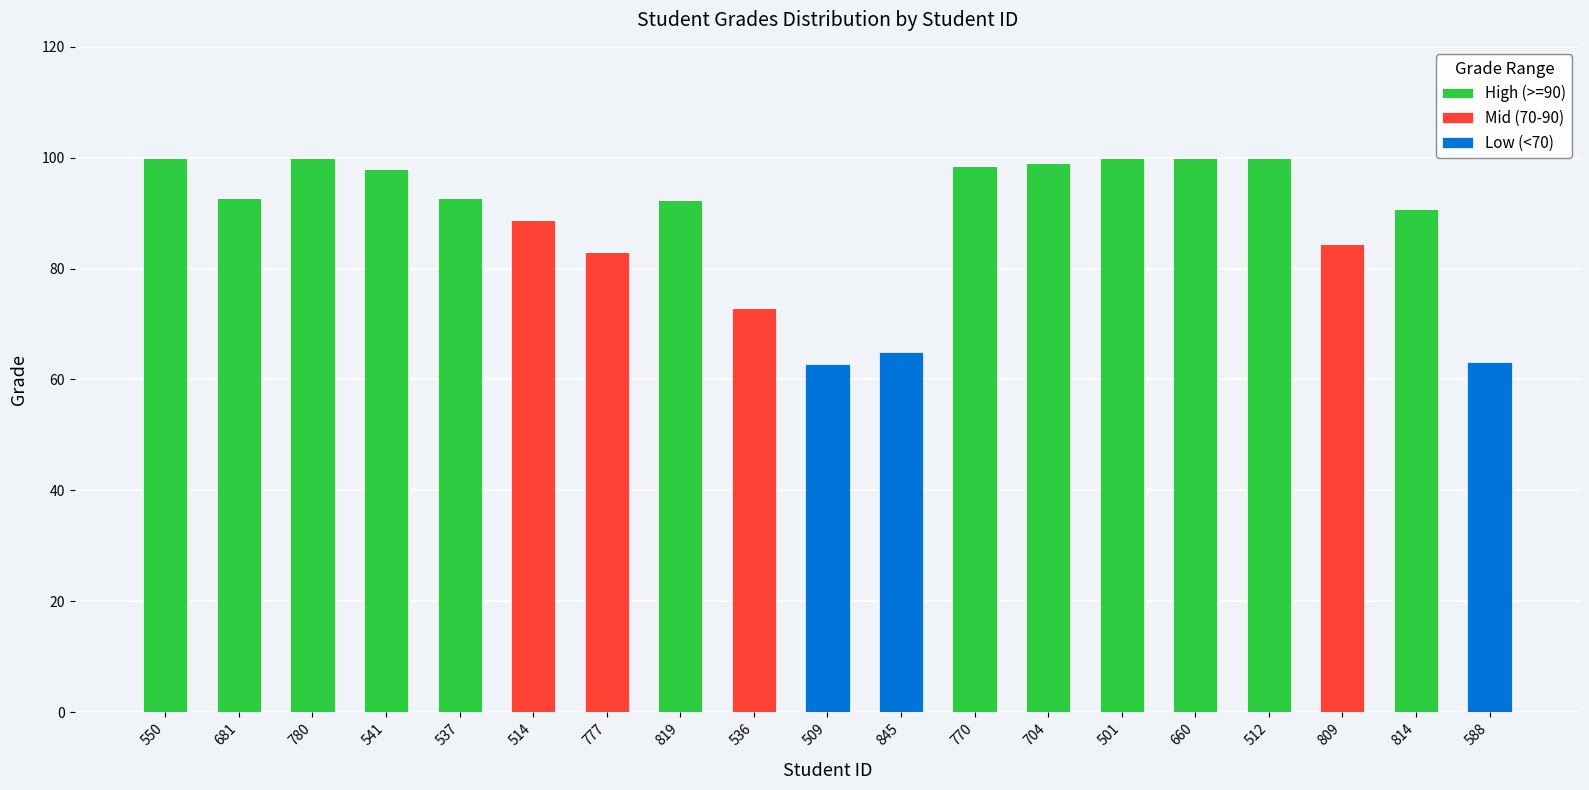

What is the highest value of the High (>=90) series?

100.0